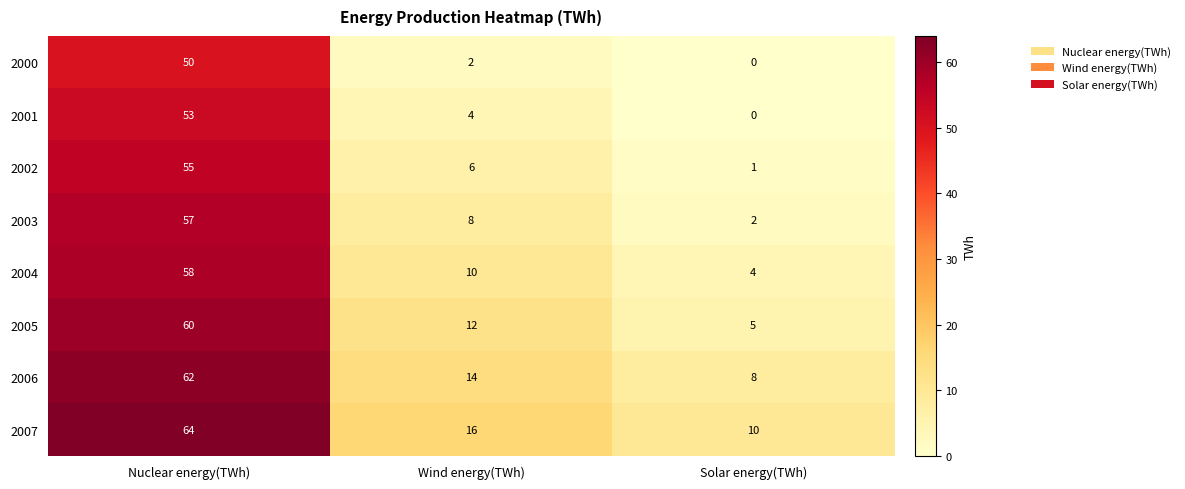

The 2000 series shows 50 at Nuclear energy(TWh). True or false?

True